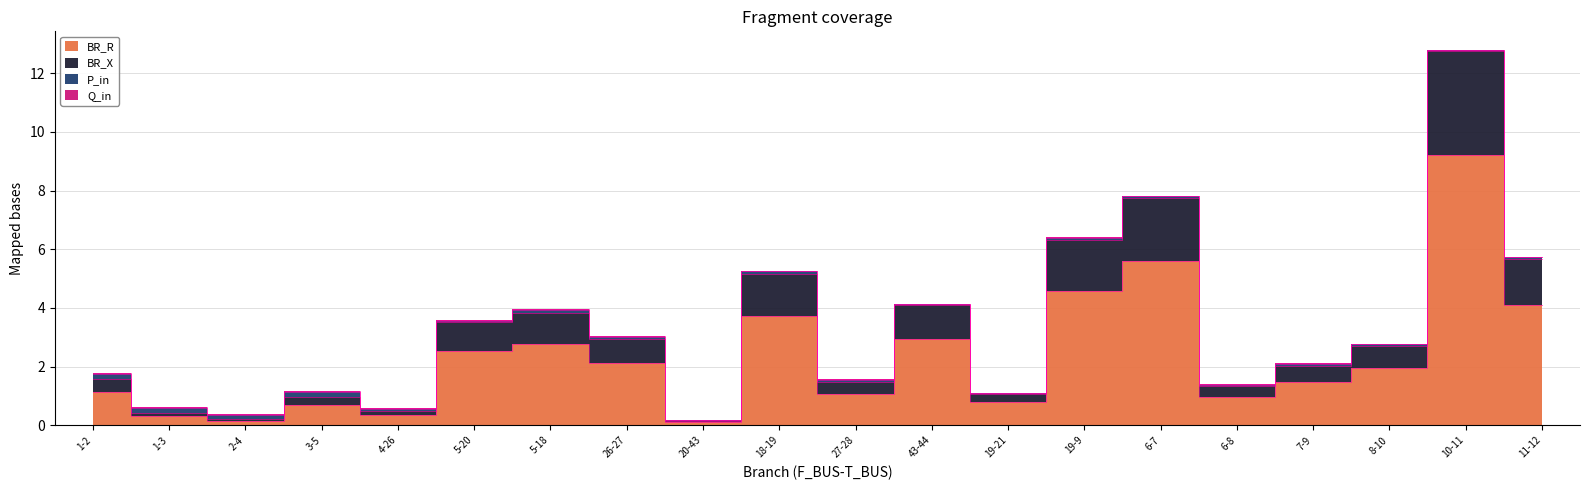

True or false: BR_R has a value of 0.9 at 11-12.

False